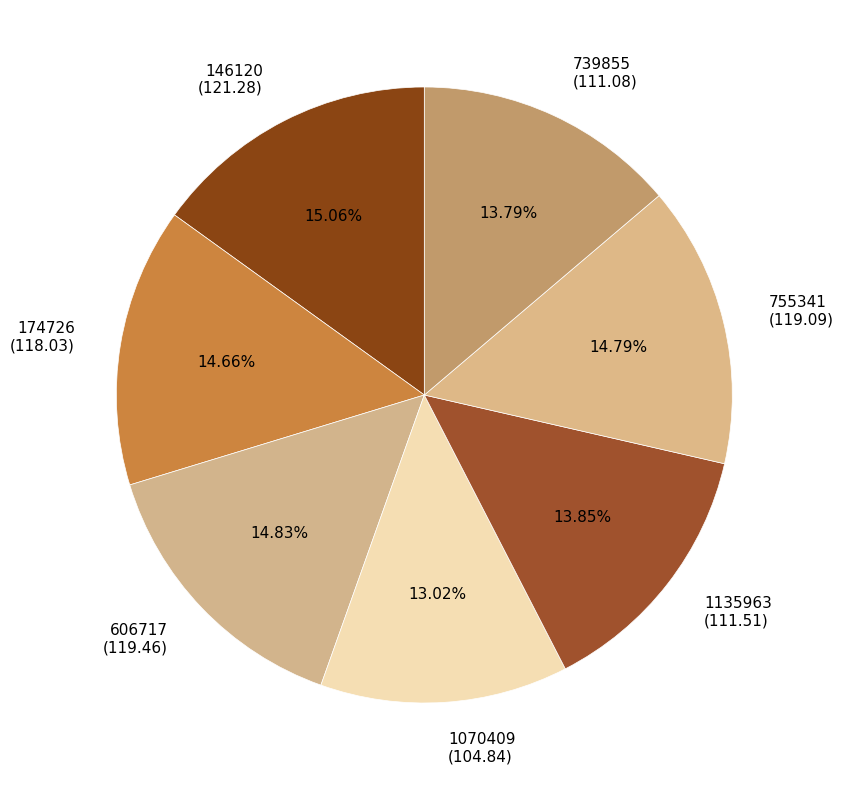

What is the total percentage of 174726 and 606717?

29.5%